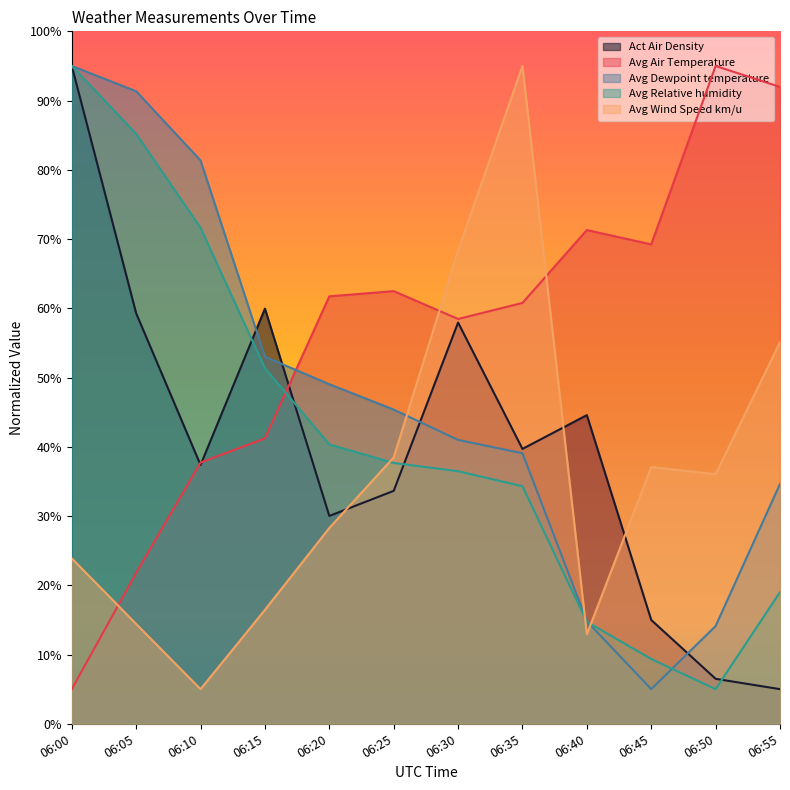

What is the sum of the Avg Dewpoint temperature values at 06:20 and 06:15?

102.0